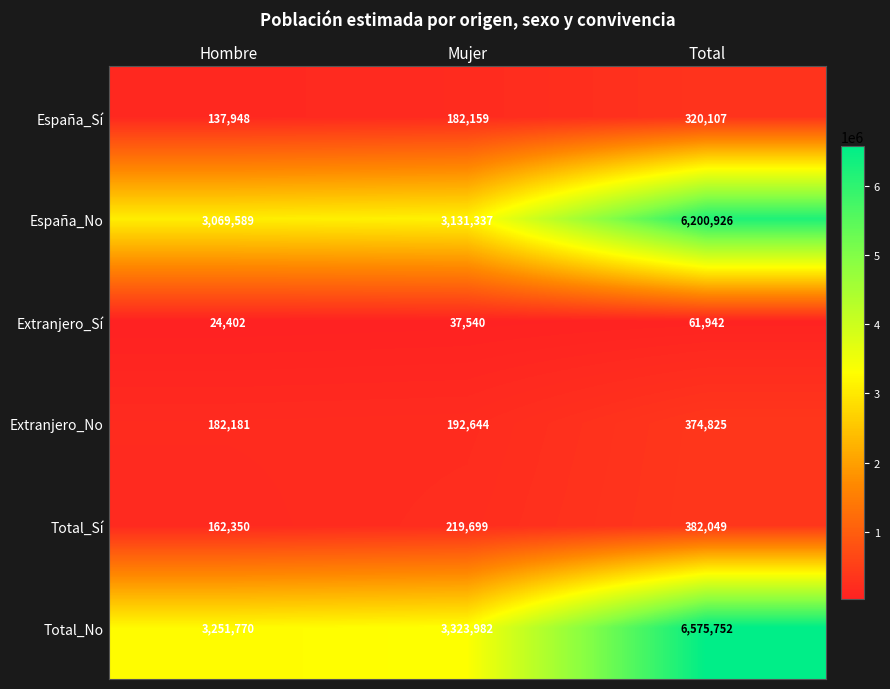

What is the greatest value displayed?

6575752